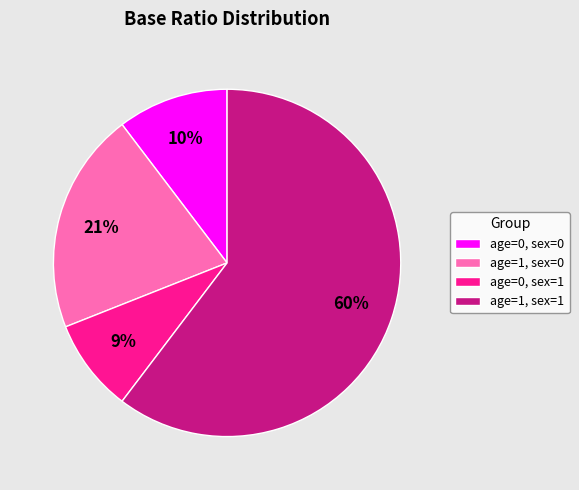

What is the largest slice in the pie chart?

age=1, sex=1